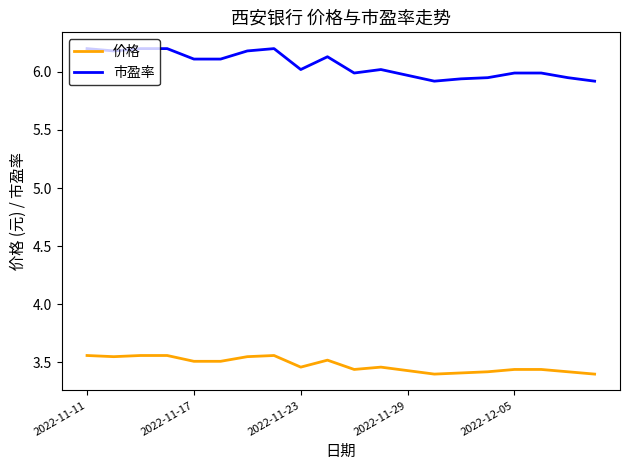

Which series has the largest total across all categories?

市盈率